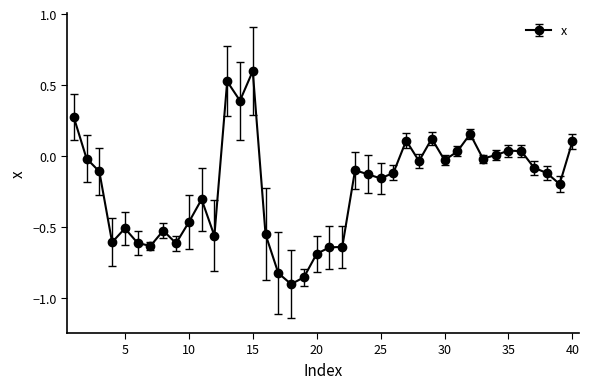

What is the difference between the maximum and minimum values?

1.5